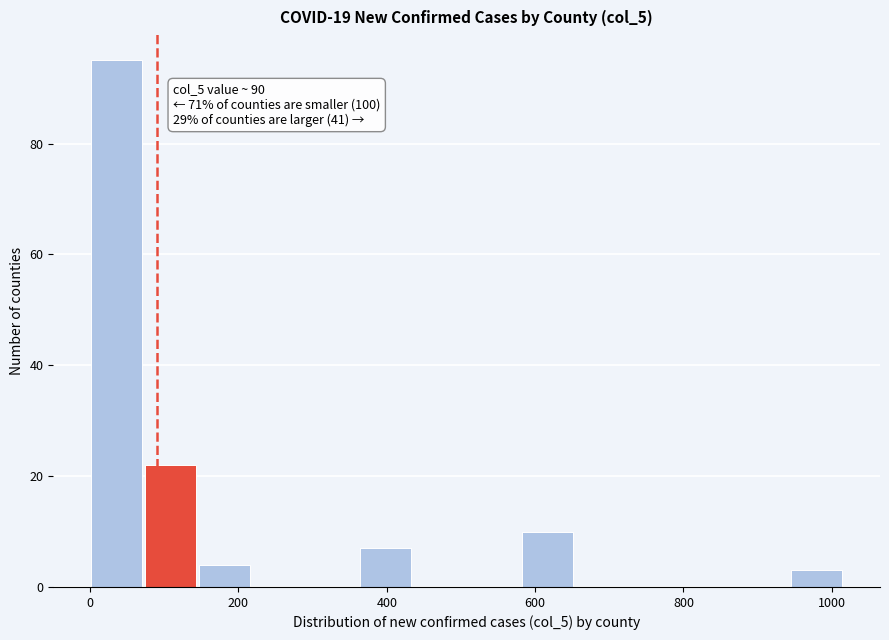

Read against the x-axis, roughly where is the centre of the tallest bar?

40